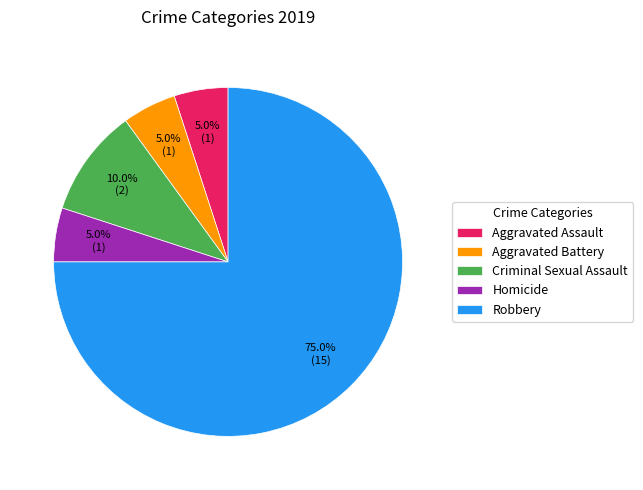

To the nearest percent, what is the difference between the Homicide and Robbery slice percentages?

70%